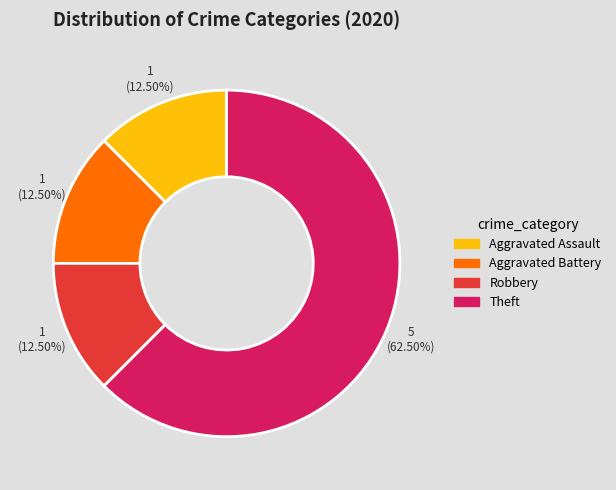

To the nearest percent, what is the average slice percentage?

25%